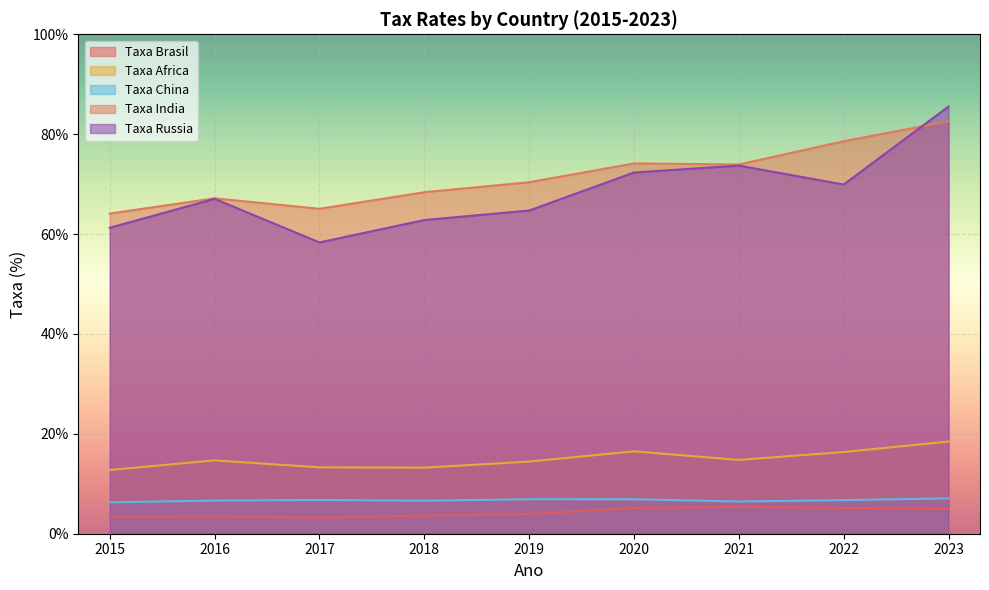

What is the lowest value of the Taxa Africa series?

12.8